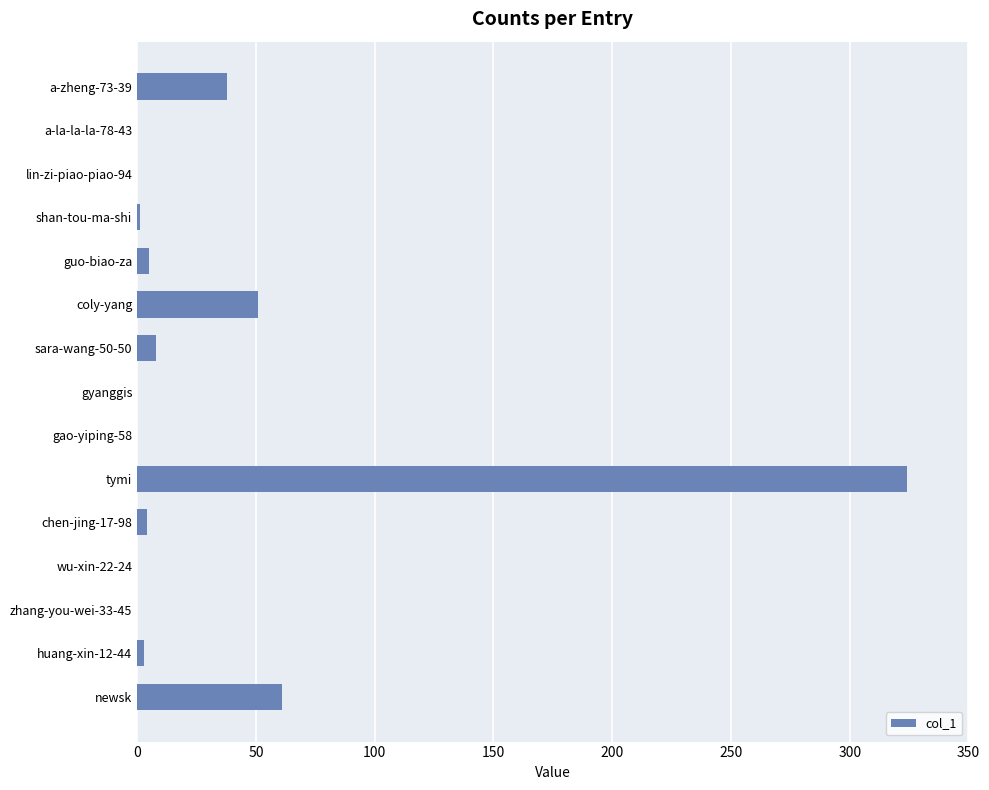

True or false: the data shows -169 at wu-xin-22-24.

False